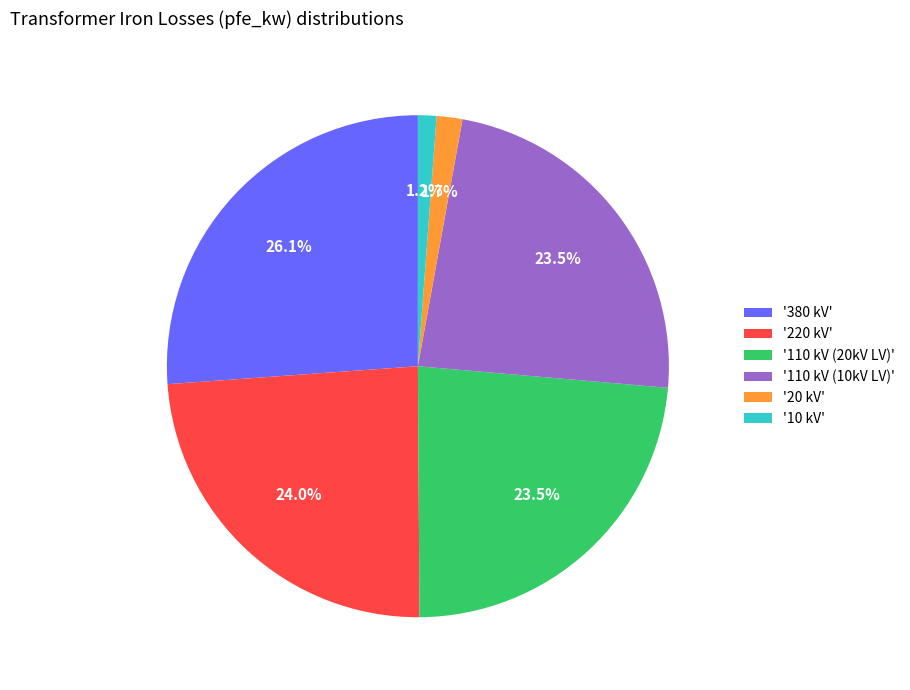

What is the total percentage of '220 kV' and '110 kV (20kV LV)'?

47.5%